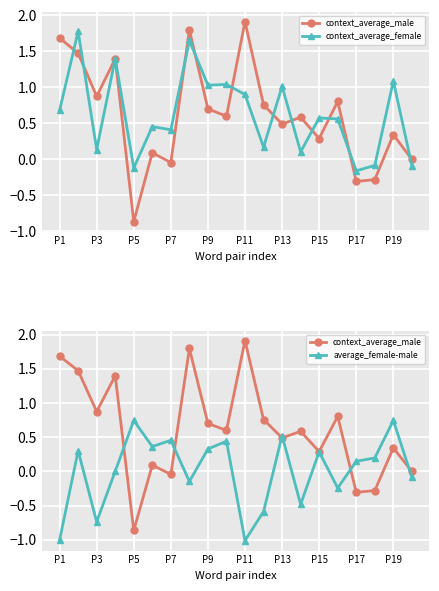

Read the context_average_female value at P19.

1.0